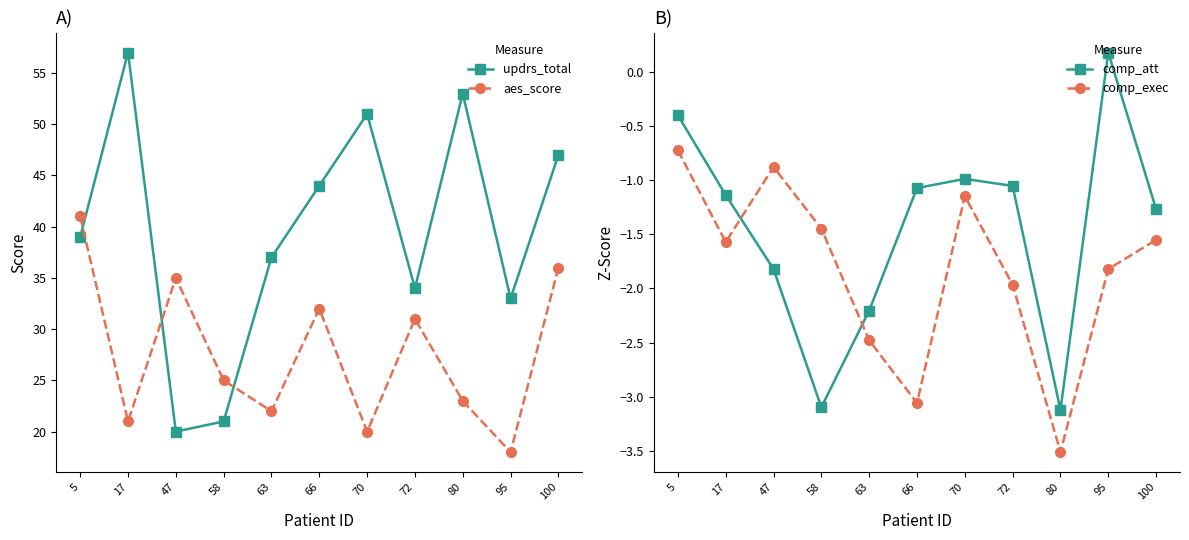

True or false: aes_score and comp_att cross at least once.

False